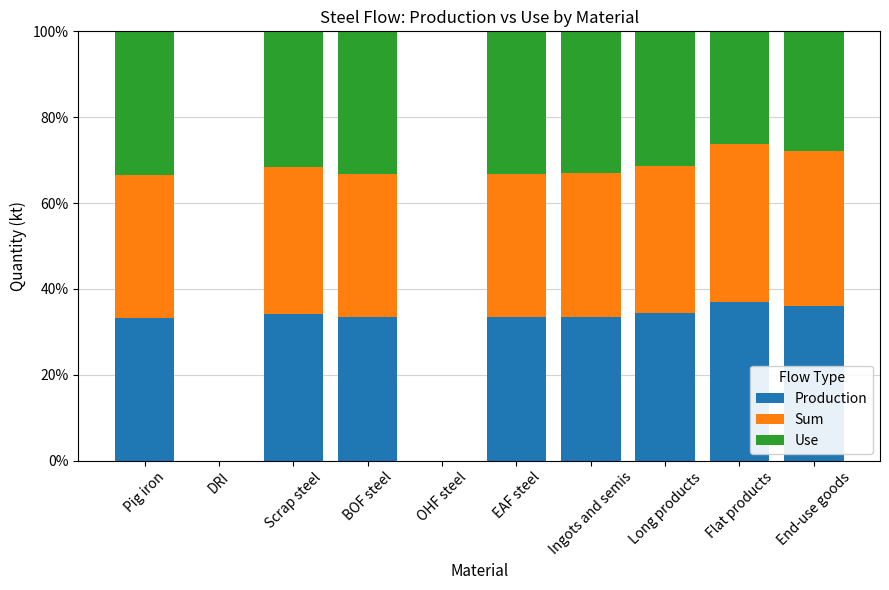

Is it true that Production equals 33.3 at EAF steel?

True